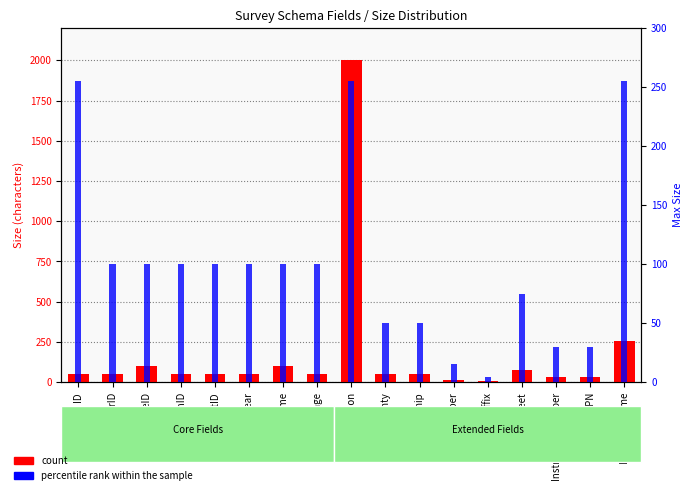

Reading left to right, transcribe all the data shown in this chart.

count: ID=50	SurveyorID=50	SurveyTypeID=100	LocationID=50	PlatID=50	SurveyYear=50	DeedVolume=100	DeedPage=50	Description=2000	County=50	Township=50	StreetNumber=15	StreetSuffix=4	CrossStreet=75	InstrumentNumber=30	PPN=30	ImageFileName=255
percentile rank within the sample: ID=255	SurveyorID=100	SurveyTypeID=100	LocationID=100	PlatID=100	SurveyYear=100	DeedVolume=100	DeedPage=100	Description=255	County=50	Township=50	StreetNumber=15	StreetSuffix=4	CrossStreet=75	InstrumentNumber=30	PPN=30	ImageFileName=255